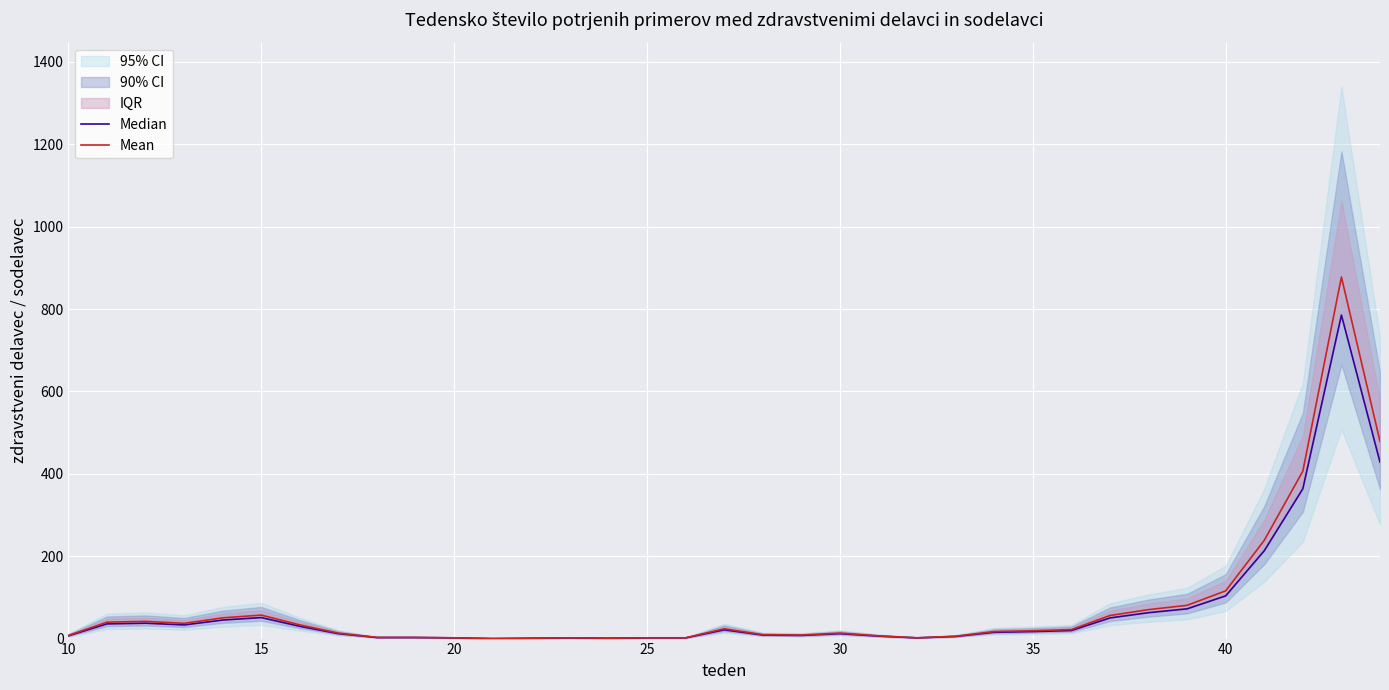

What is the difference between the maximum and minimum values in the Median series?

785.4